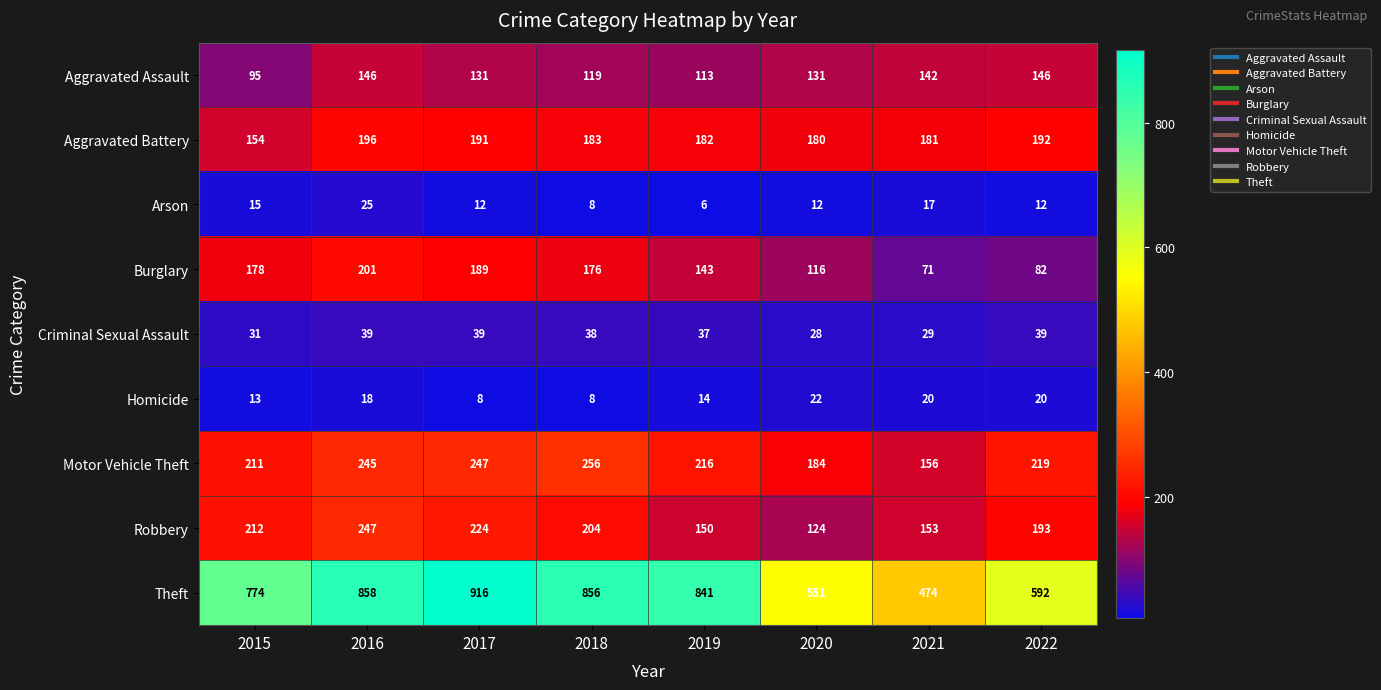

Where is Burglary nearest to the value 136?

2019